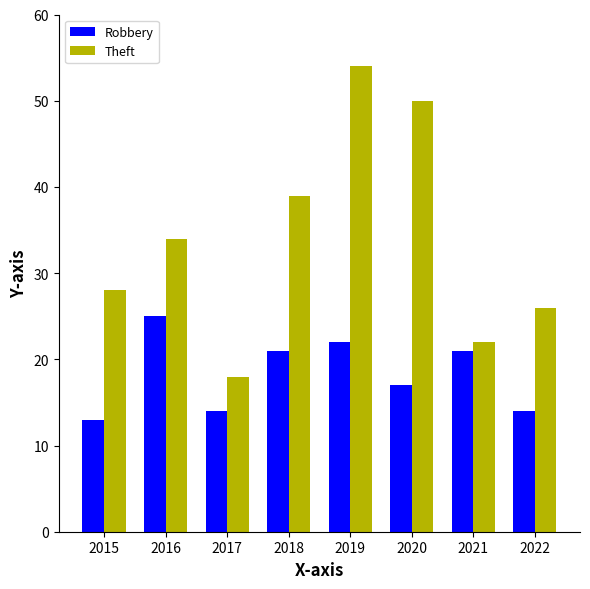

The value of Robbery at 2017 is 20. True or false?

False